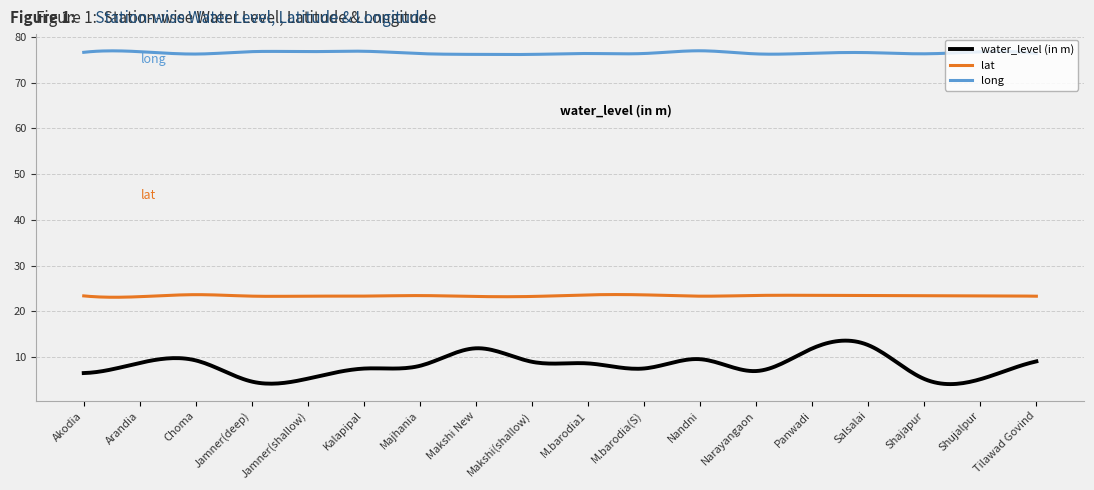

Which series has the largest range (max minus min)?

water_level (in m)